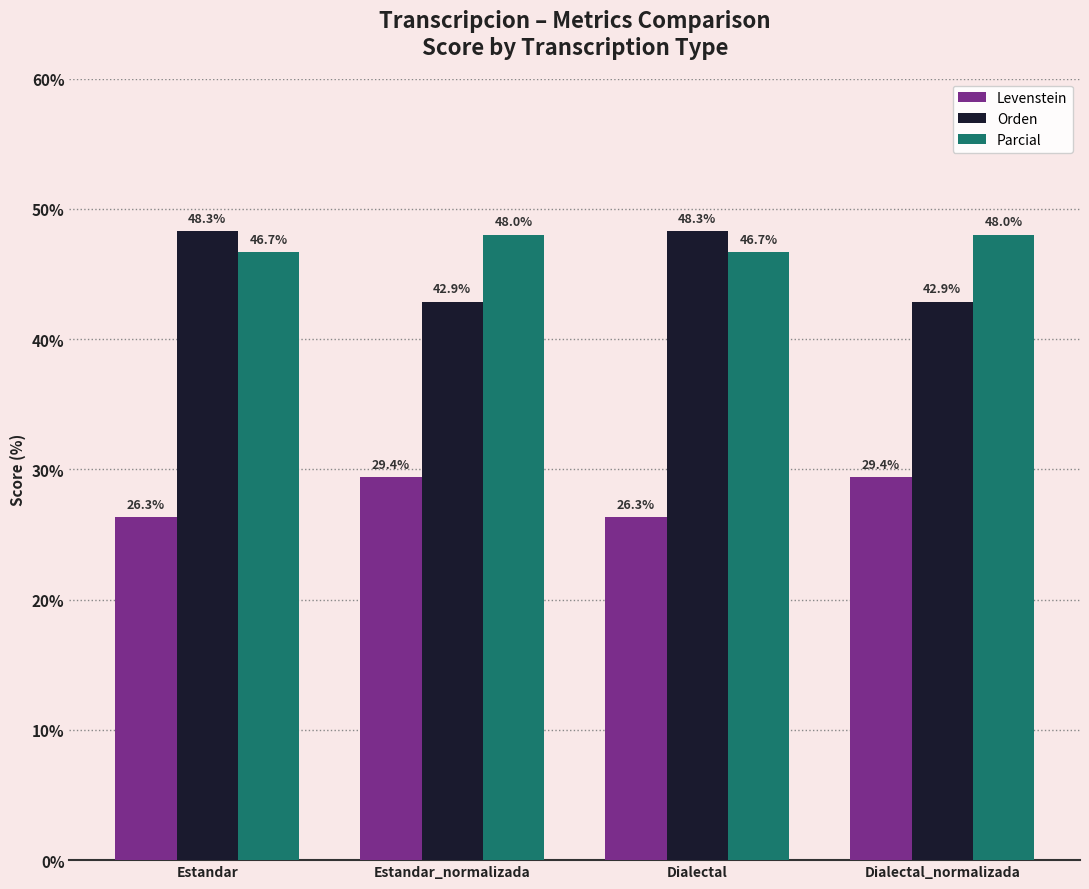

What is the difference between the Orden values at Estandar and Estandar_normalizada?

5.4